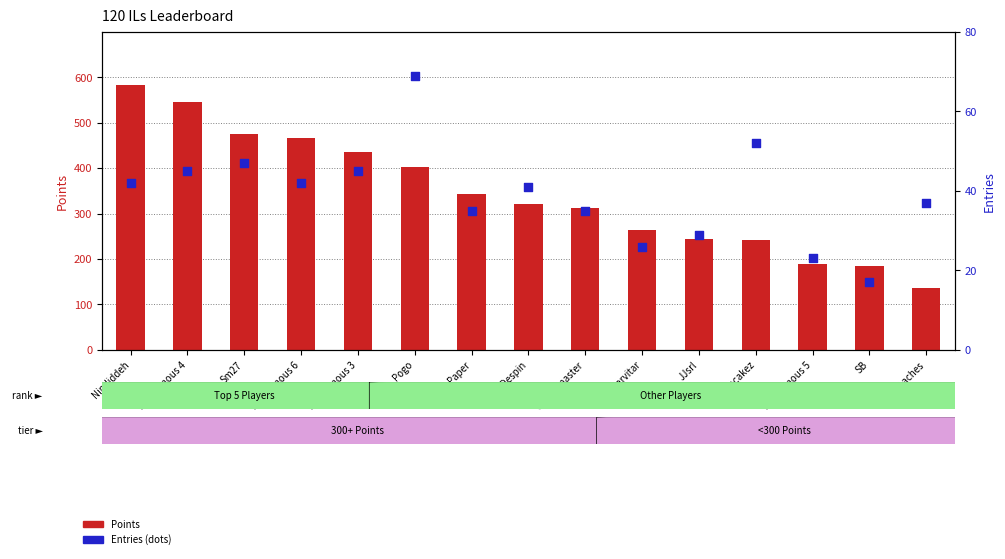

What is the total value across all series at Anonymous 3?

480